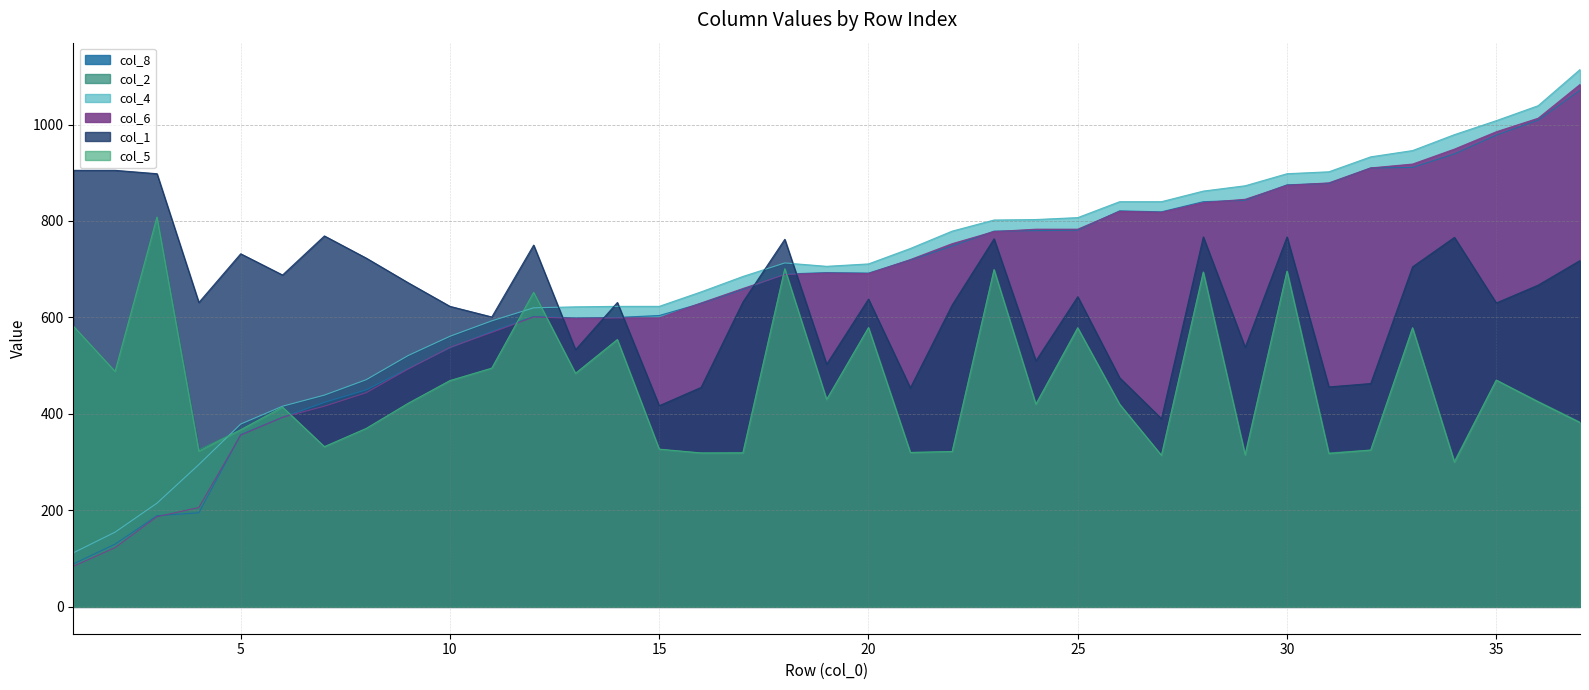

What is the difference between the col_1 values at 9 and 31?

216